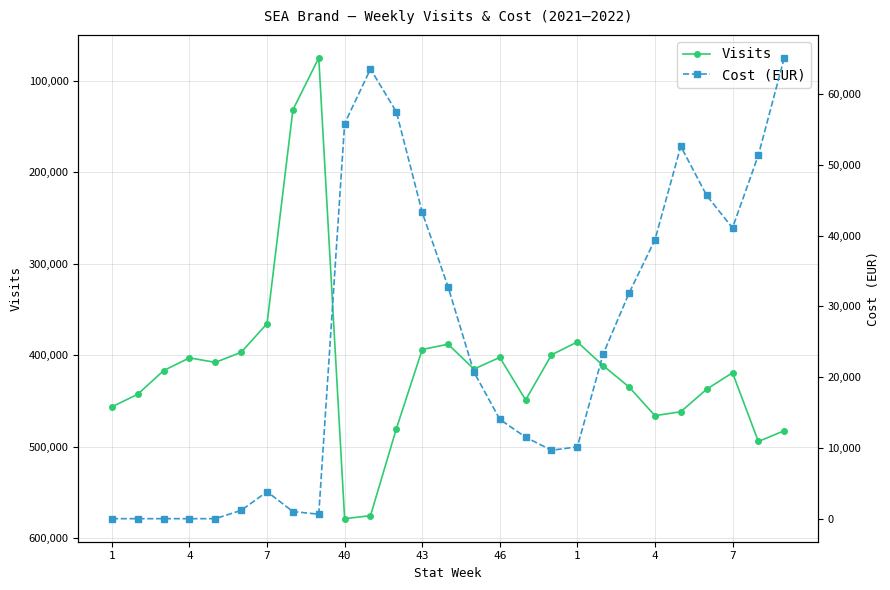

How many data points in Visits are less than 416756?

13